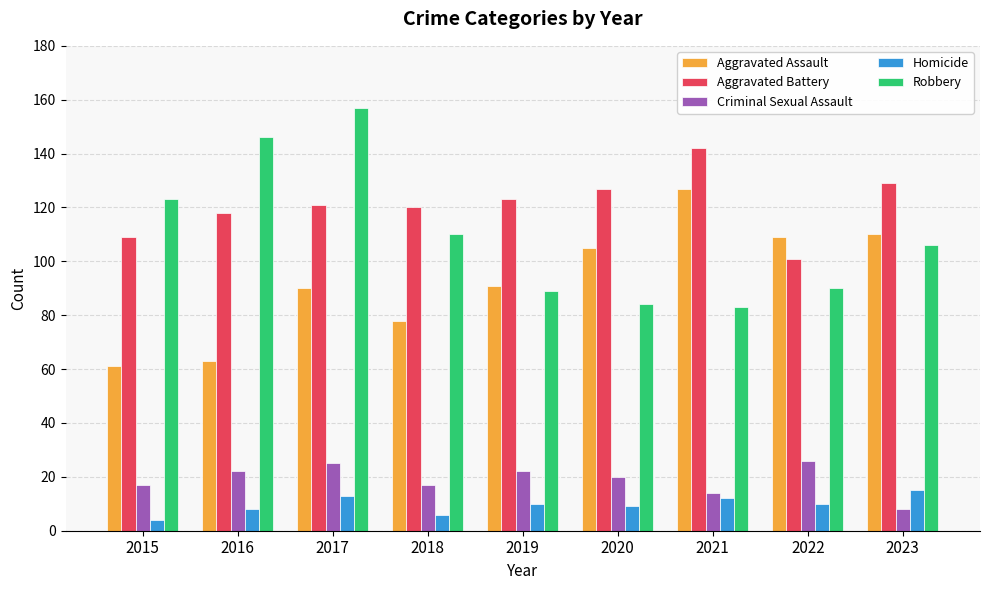

What is the difference between the highest and lowest values at 2015?

119